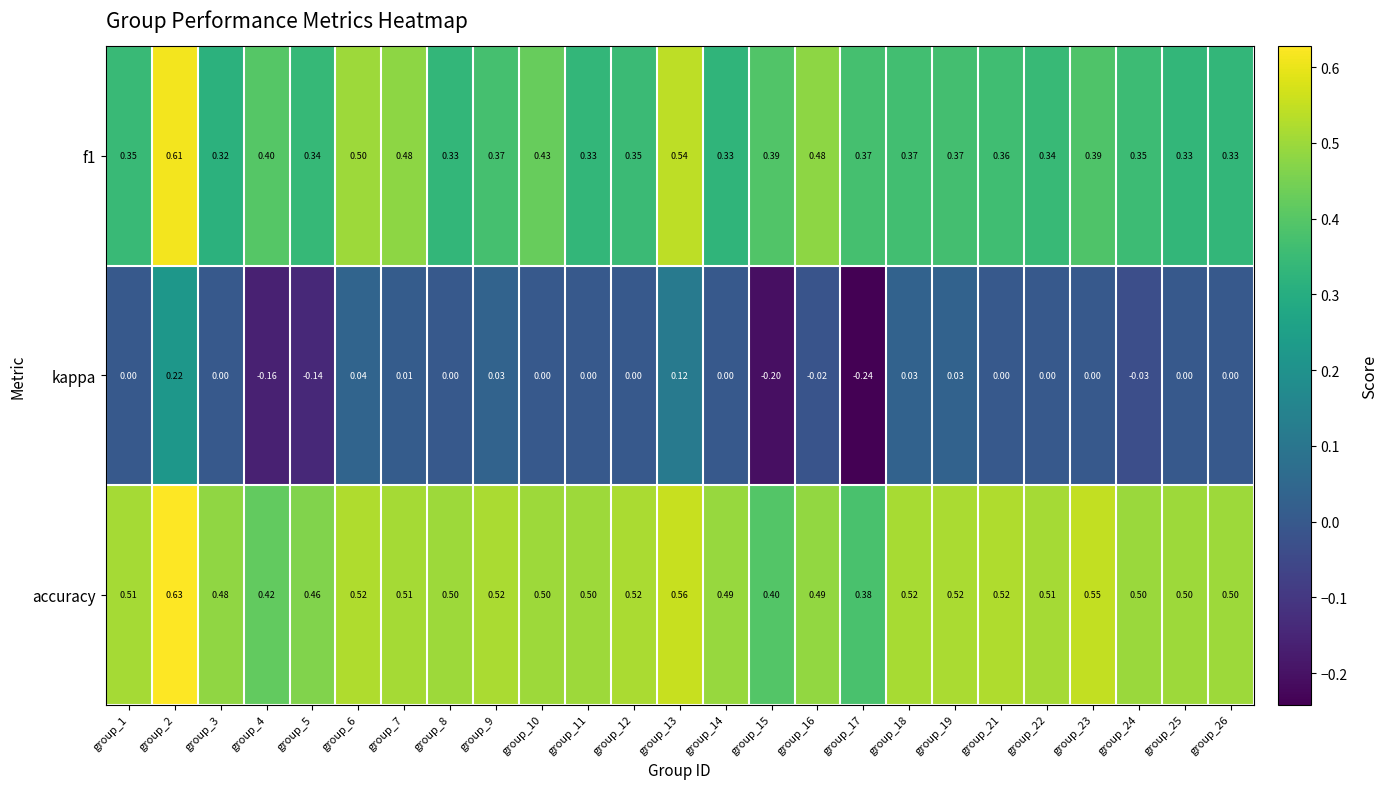

Which series changed the most between group_19 and group_24?

kappa